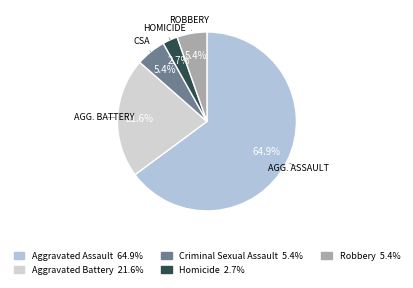

What is the smallest slice in the pie chart?

Homicide